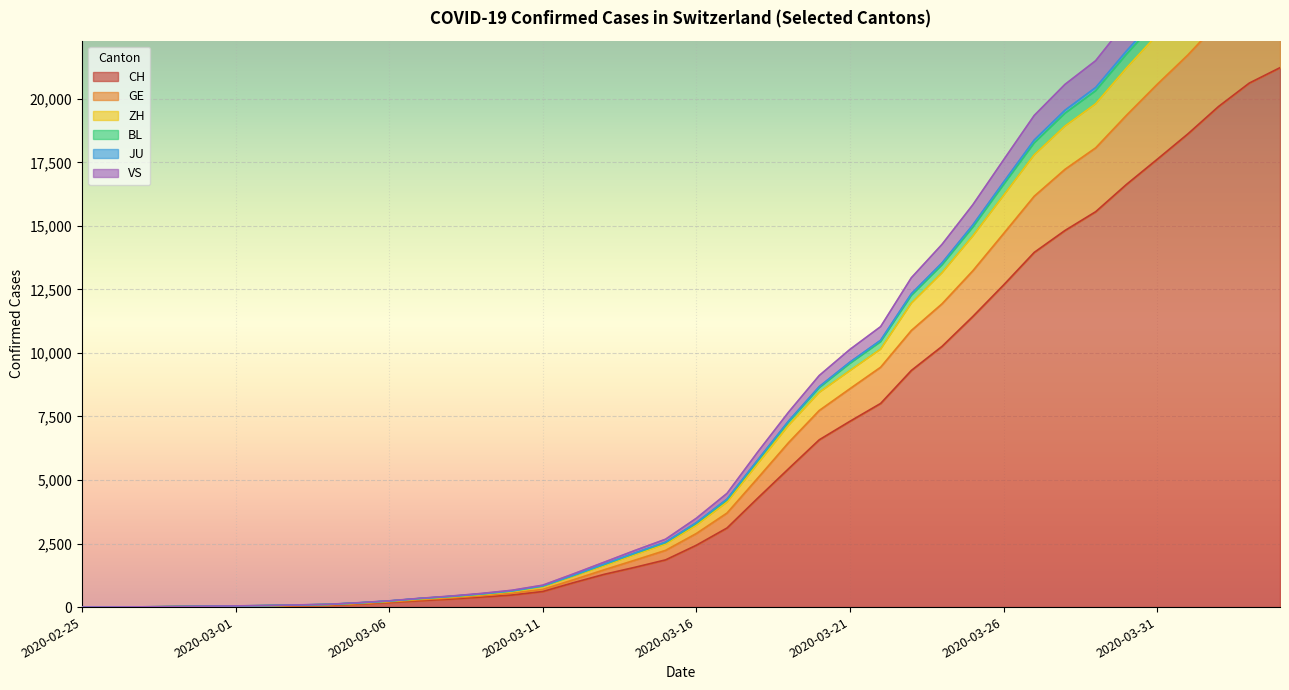

At how many categories does at least one series exceed 228?

30